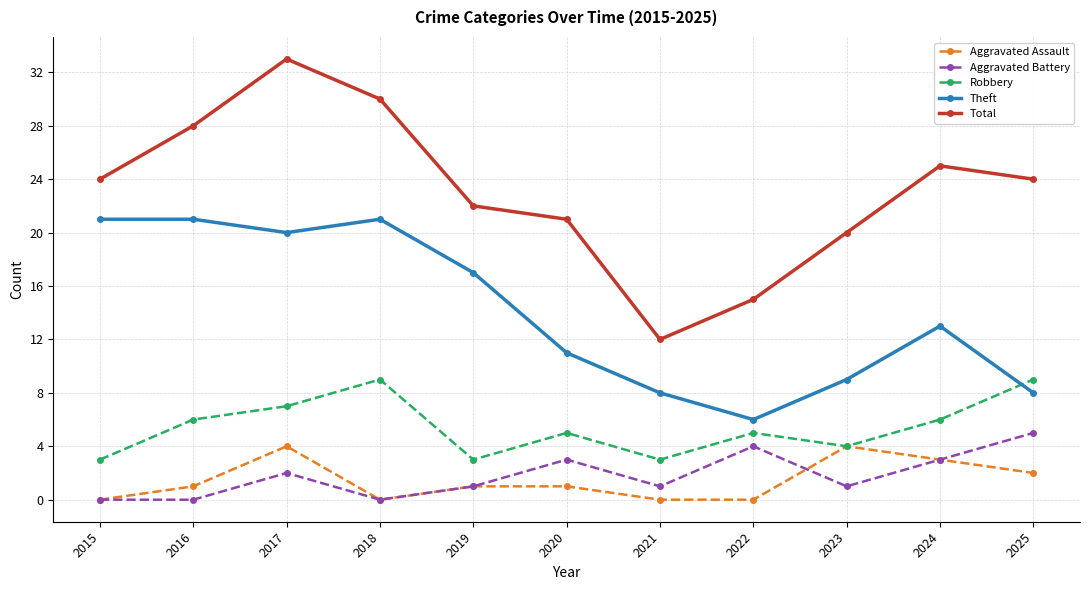

Does the chart display data point markers on the line(s)?

Yes